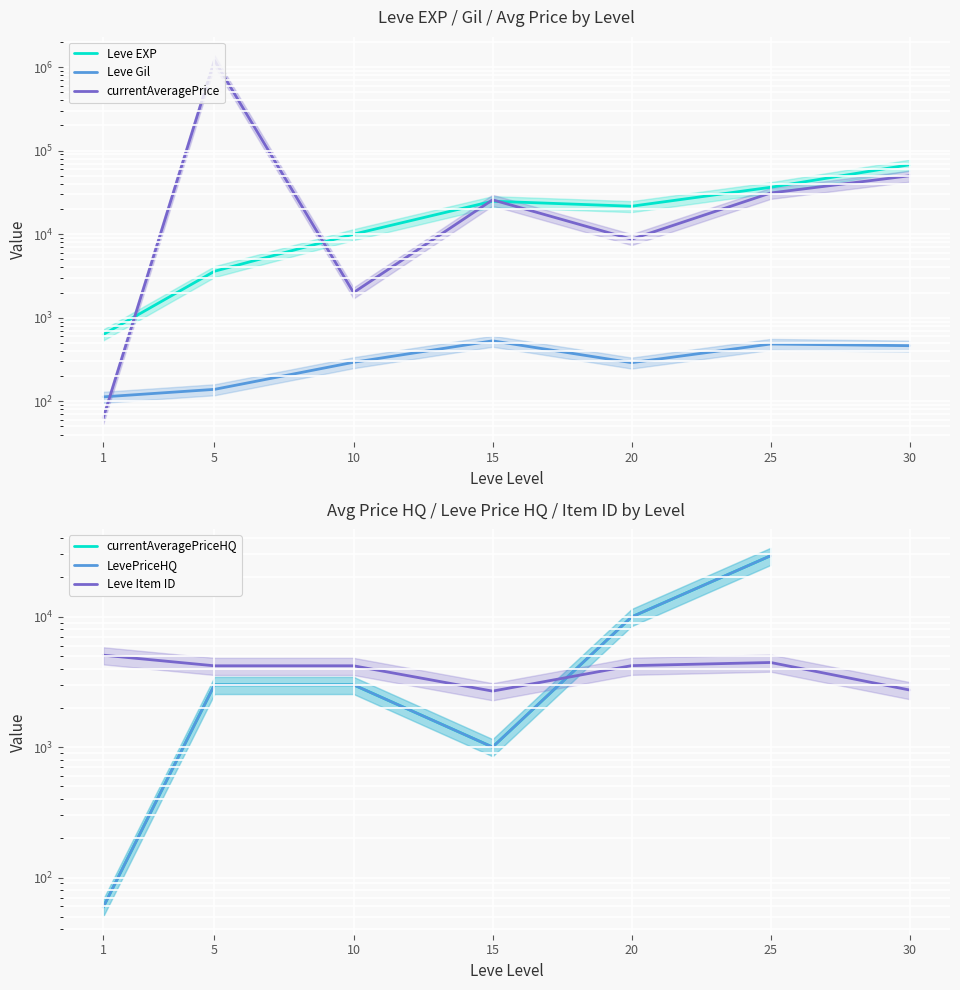

True or false: currentAveragePriceHQ has more than 1 interior local peaks.

False